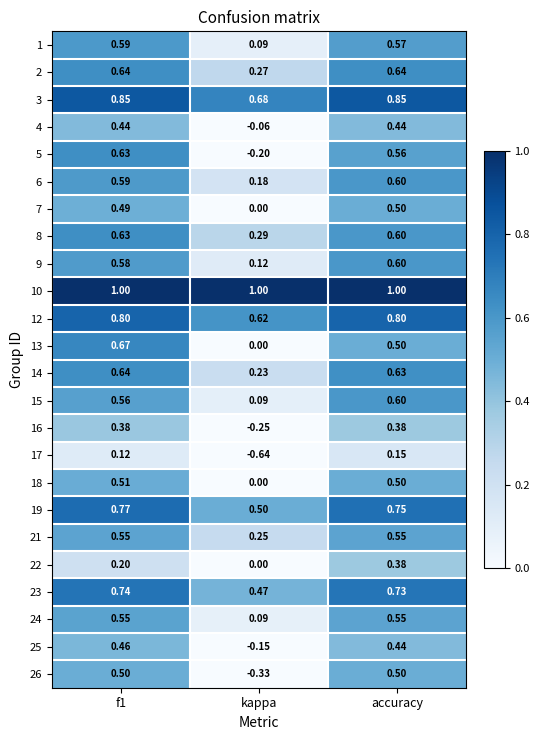

Between f1 and accuracy, which series saw the biggest shift?

22